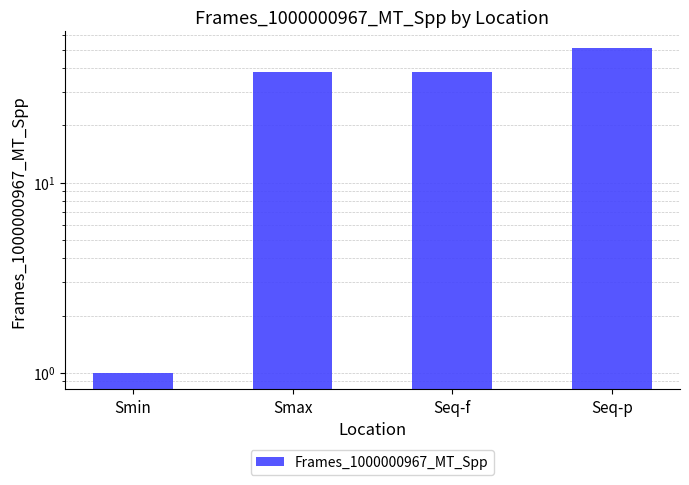

What is the label of the 2nd bar from the right?

Seq-f